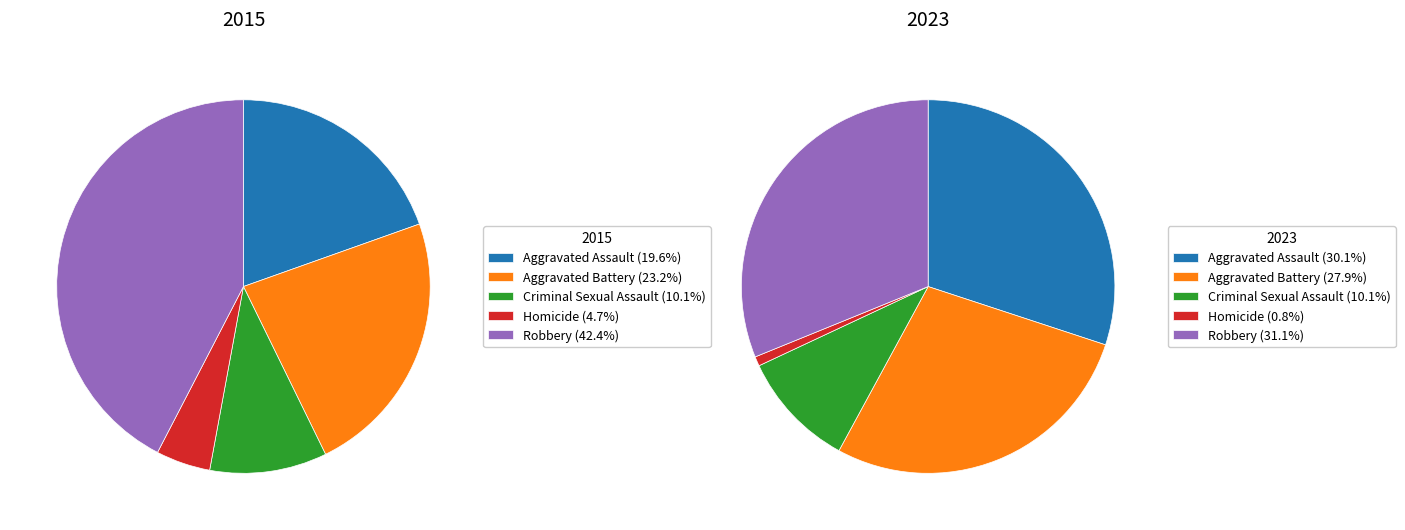

Which slice is the largest?

Robbery